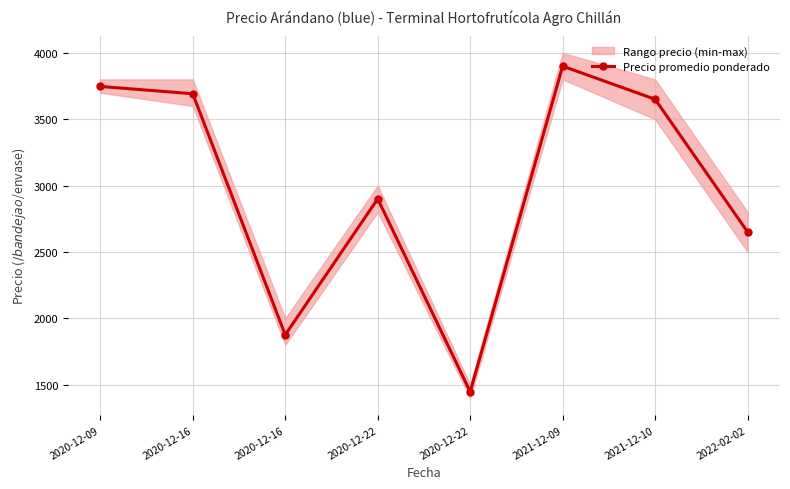

List the labels in order of value, largest first.

2021-12-09, 2020-12-09, 2020-12-16, 2021-12-10, 2020-12-22, 2022-02-02, 2020-12-16, 2020-12-22